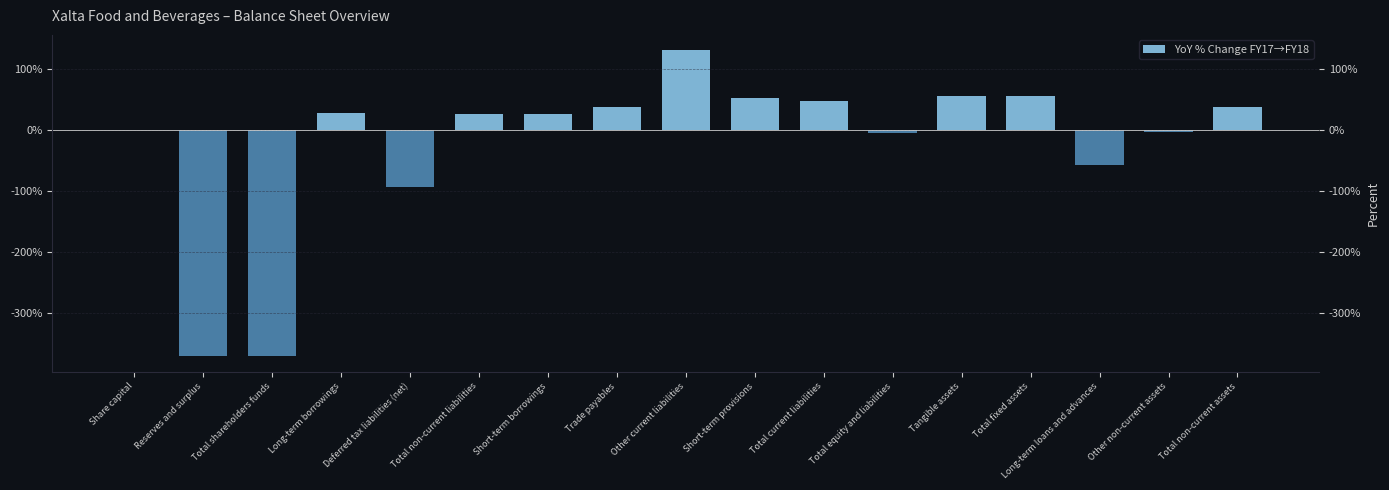

What is the difference between the values at Long-term borrowings and Total current liabilities?

19.9